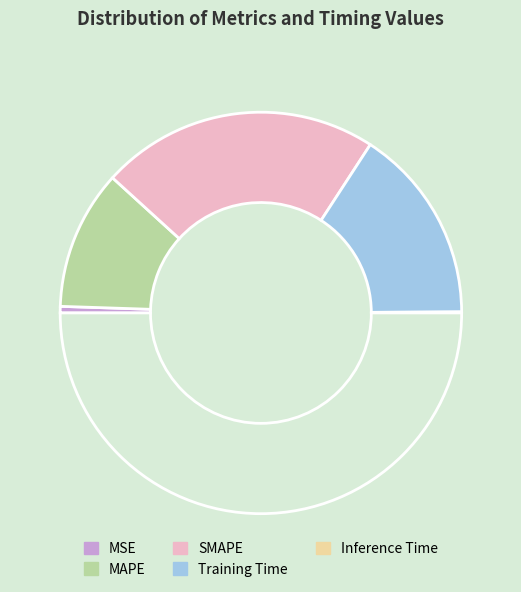

Count the number of slices in the pie.

5